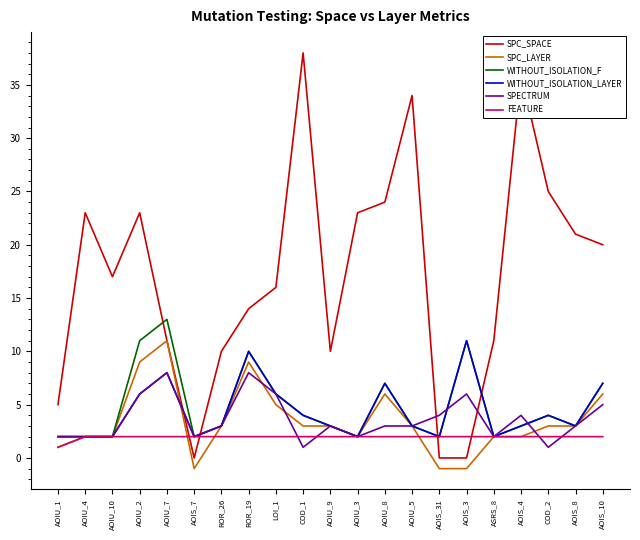

How many lines are shown in the chart?

6